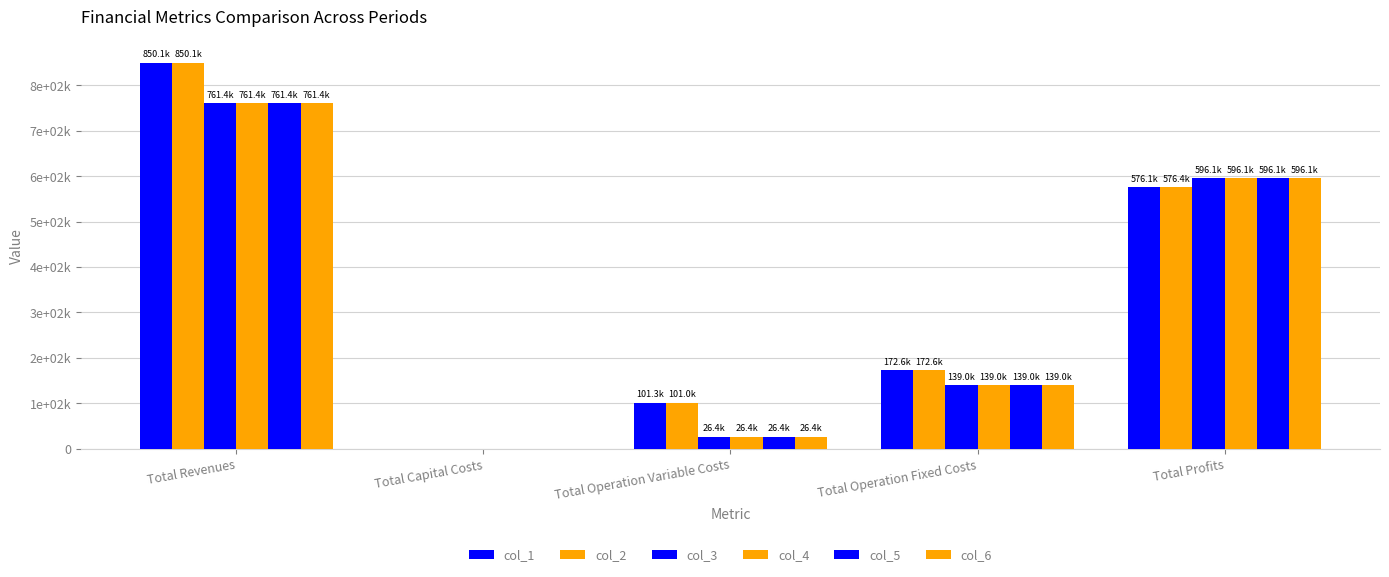

Is it true that col_3 equals 596093.4 at Total Profits?

True